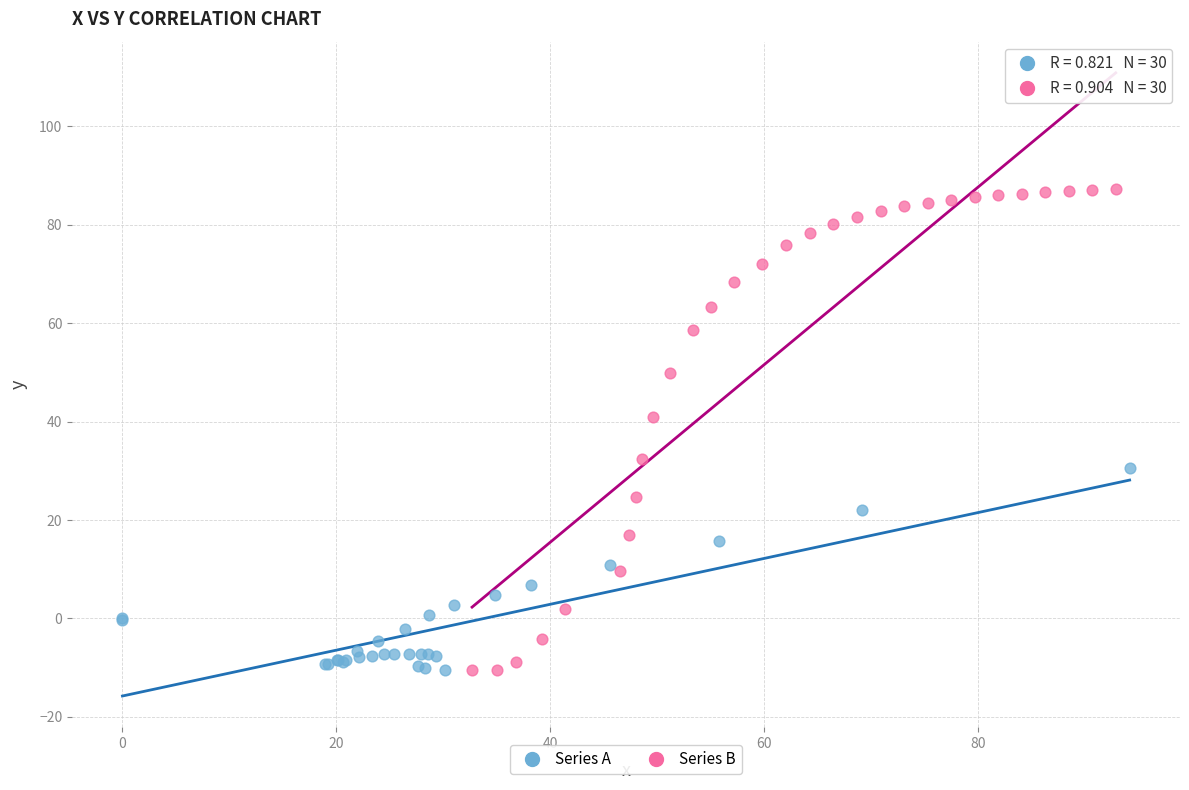

What are all the series names shown in the legend?

Series A, Series B